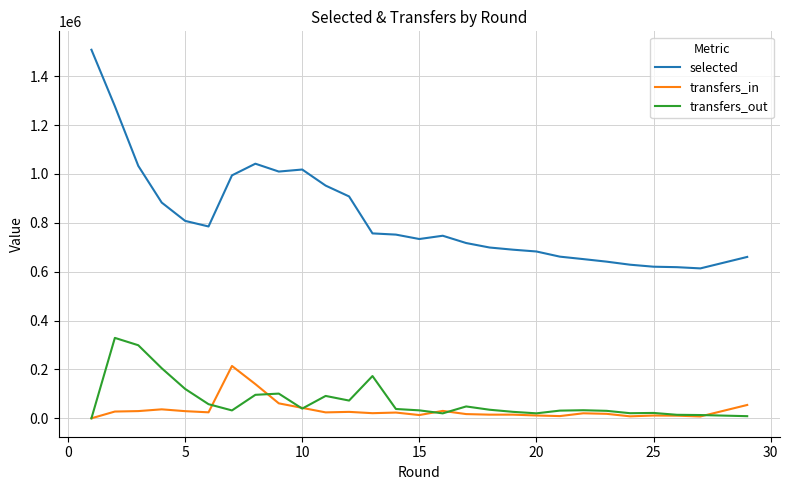

Which series has the largest total across all categories?

selected